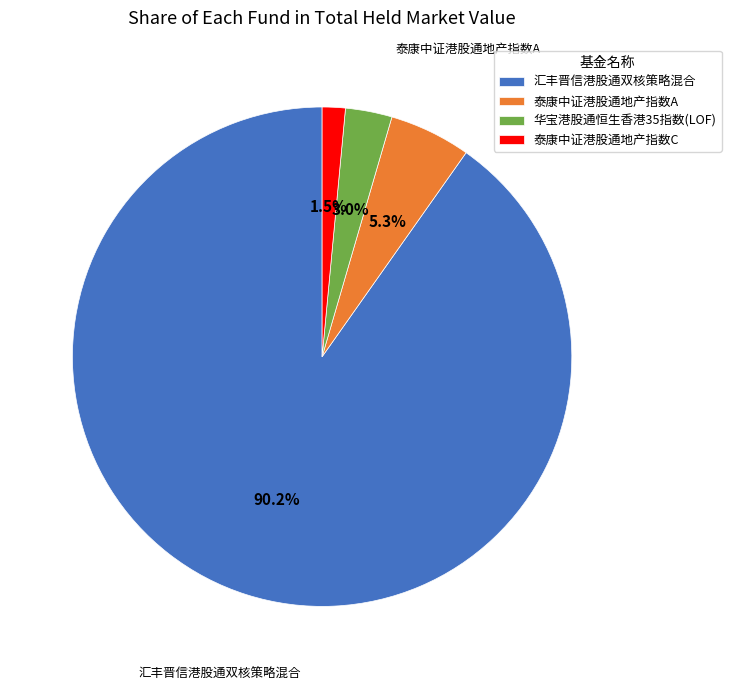

Combined, do 泰康中证港股通地产指数C and 华宝港股通恒生香港35指数(LOF) account for over 50%?

No